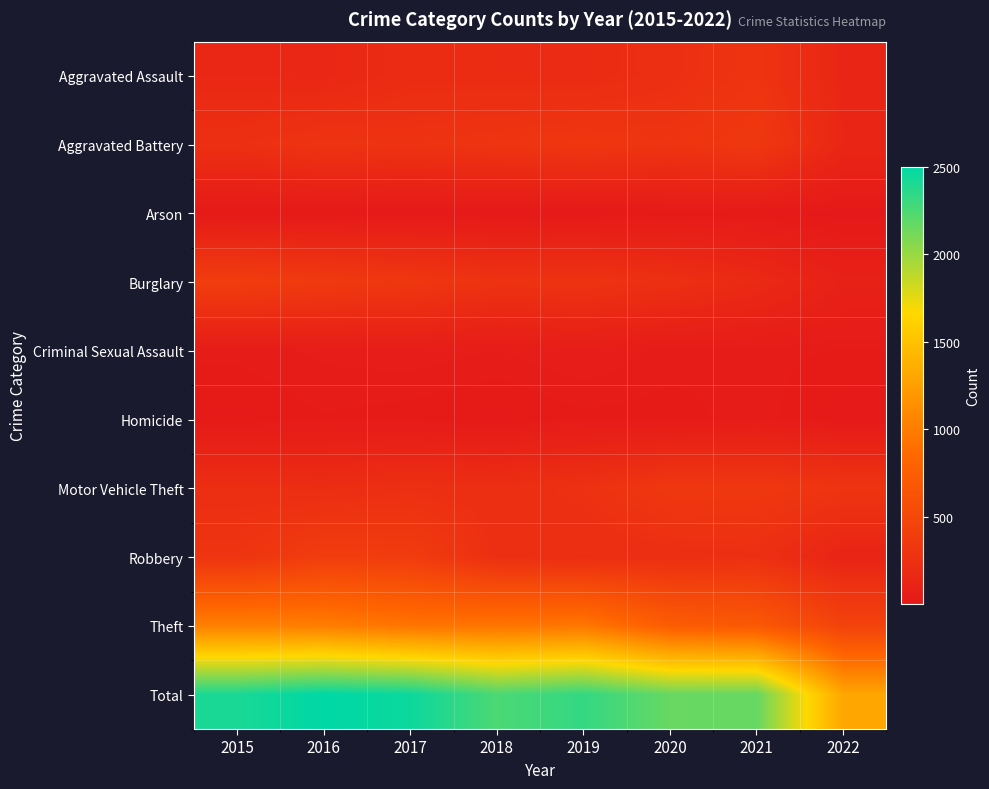

Between 2019 and 2022, which is larger?

2019